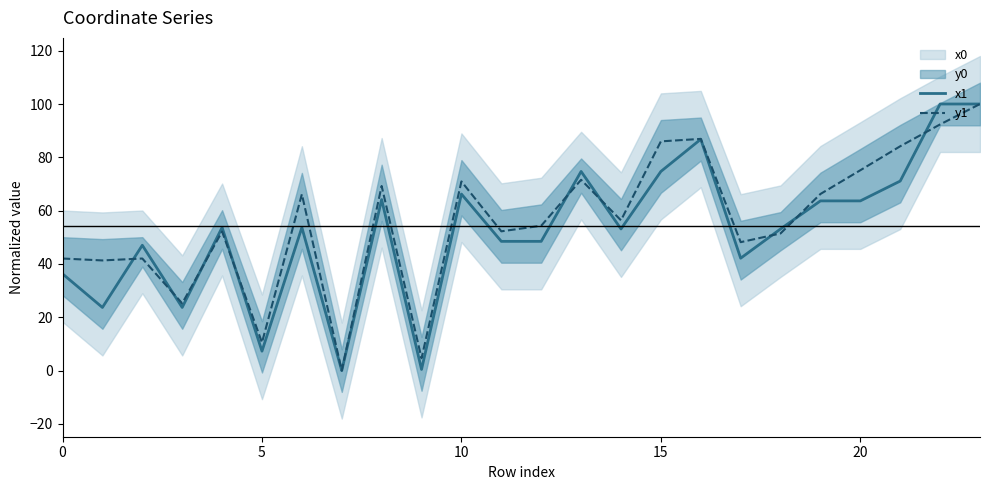

Is it true that y1 equals 152.6 at 15?

False